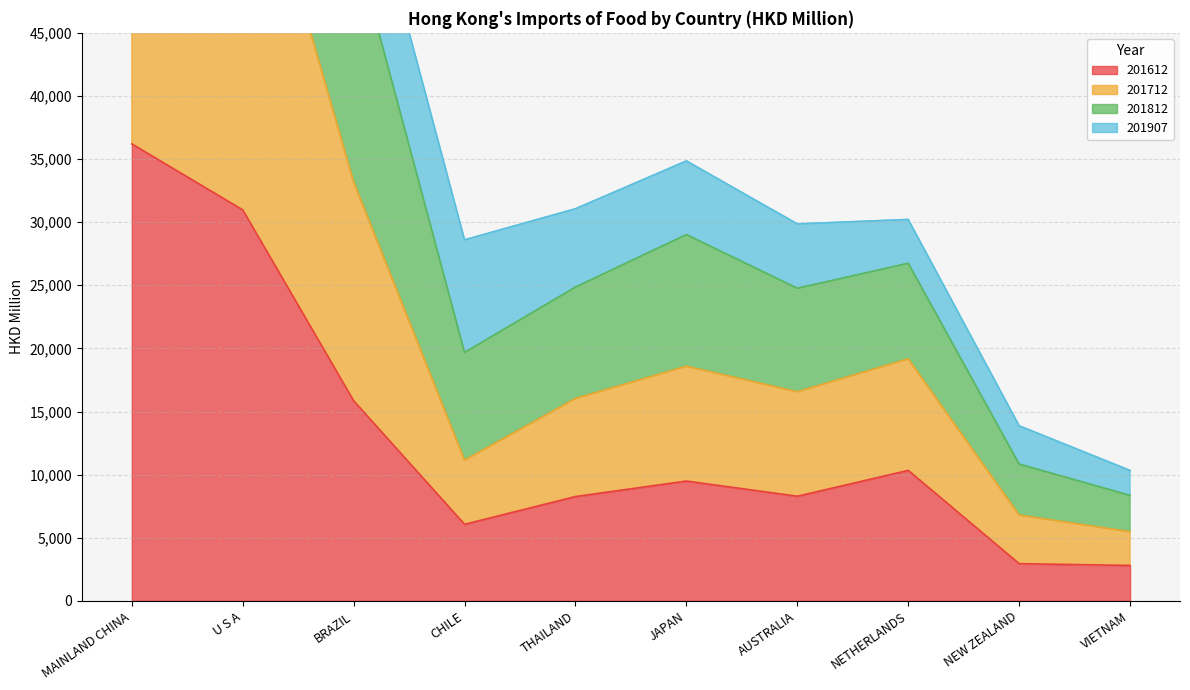

What is the label of the 9th point from the right?

U S A